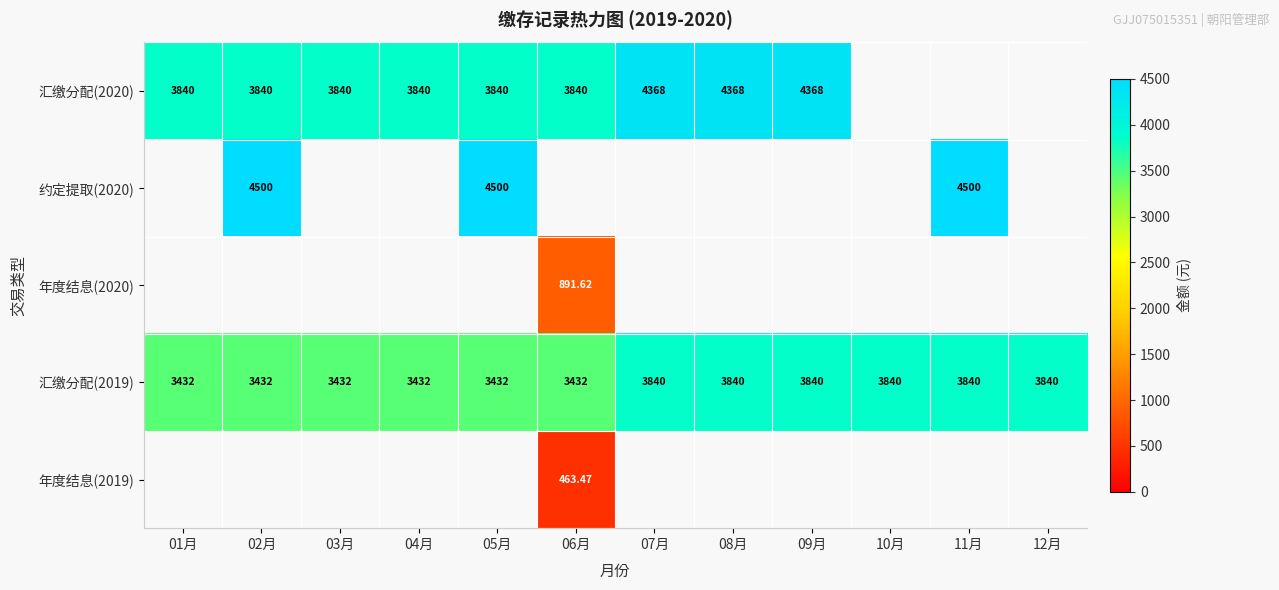

Count the number of categories in the chart.

12